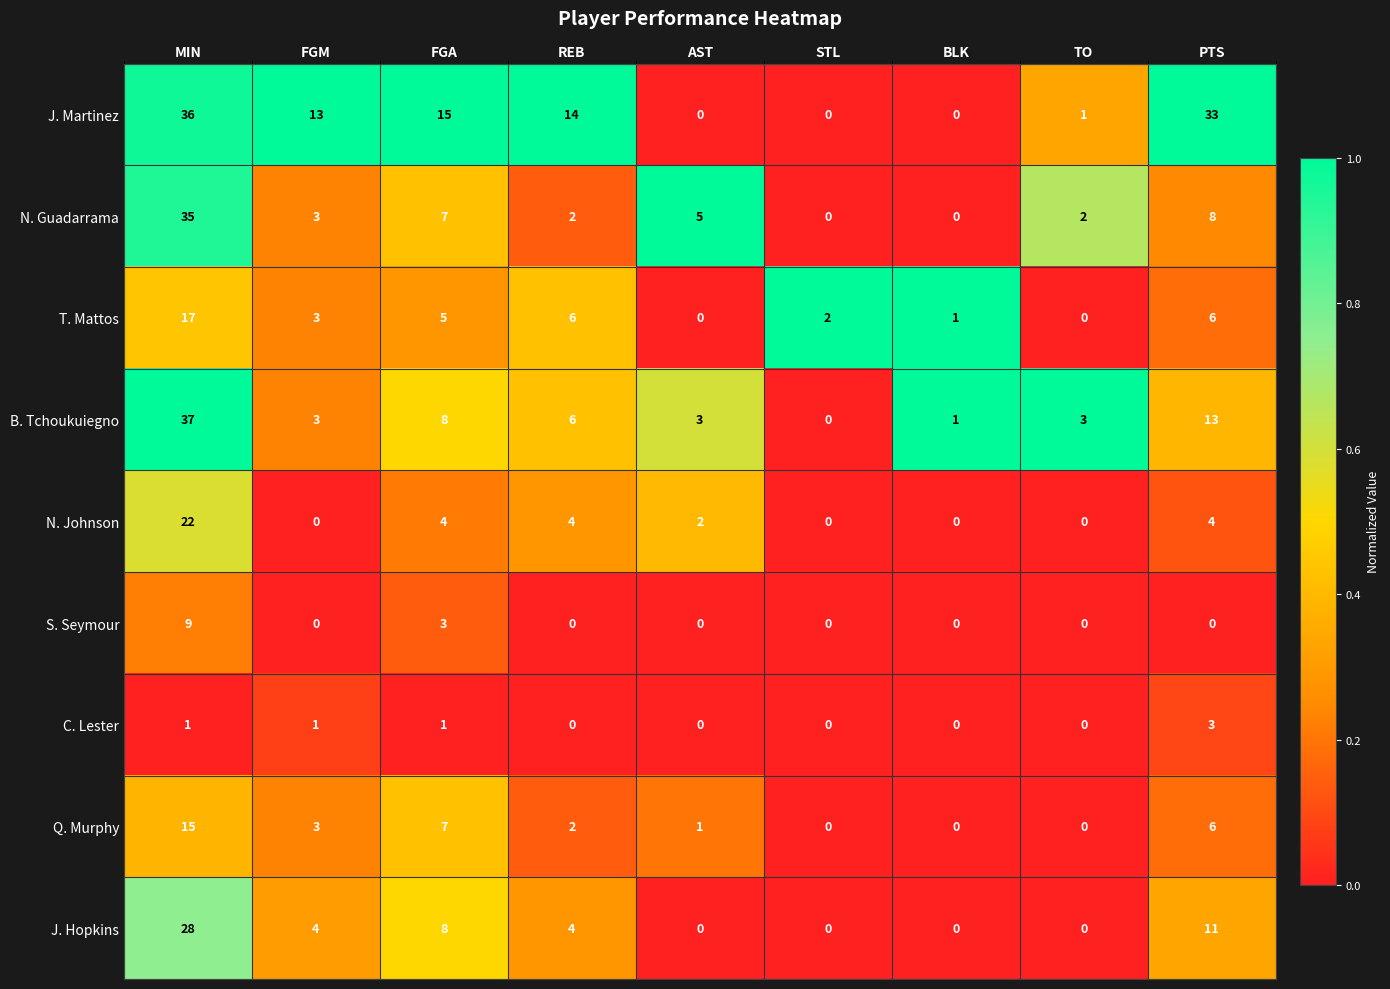

What is the difference between the maximum and minimum values in the J. Martinez series?

36